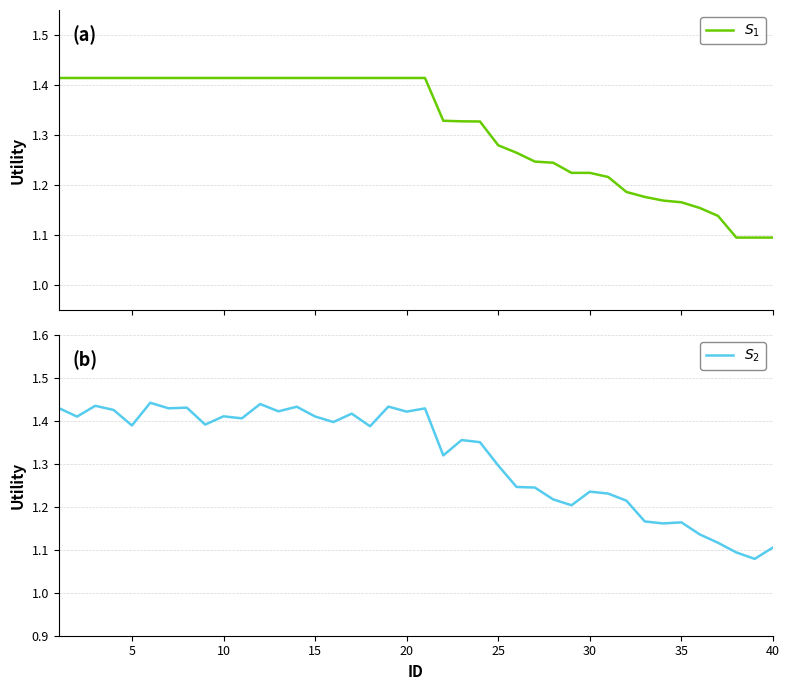

At which category does $S_2$ reach its first local valley?

5